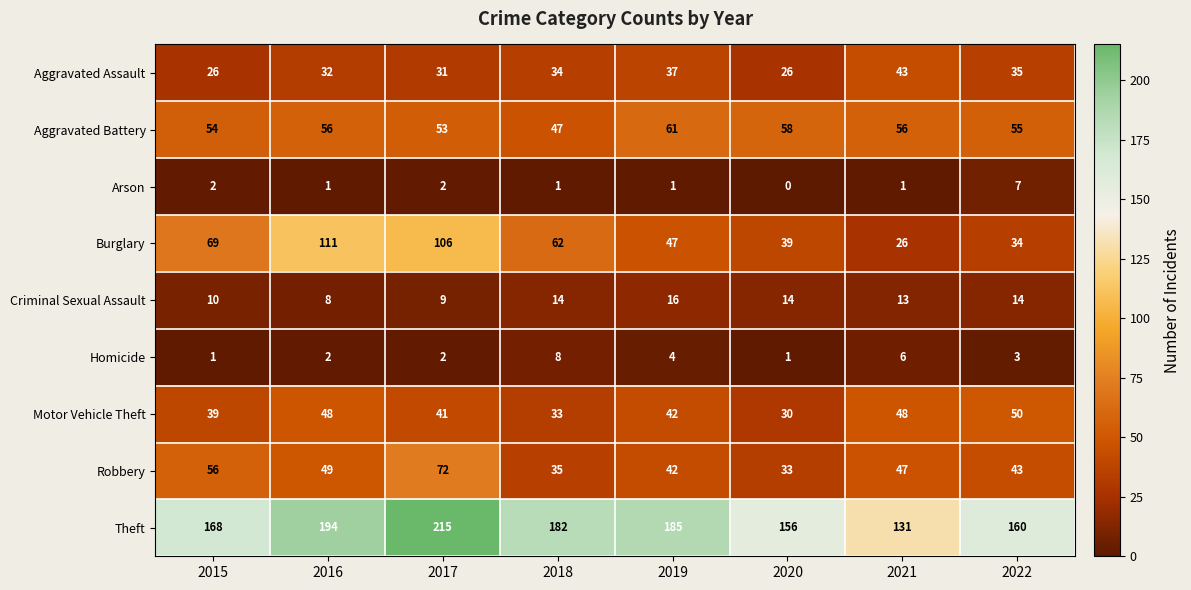

Which series has the largest total across all categories?

Theft